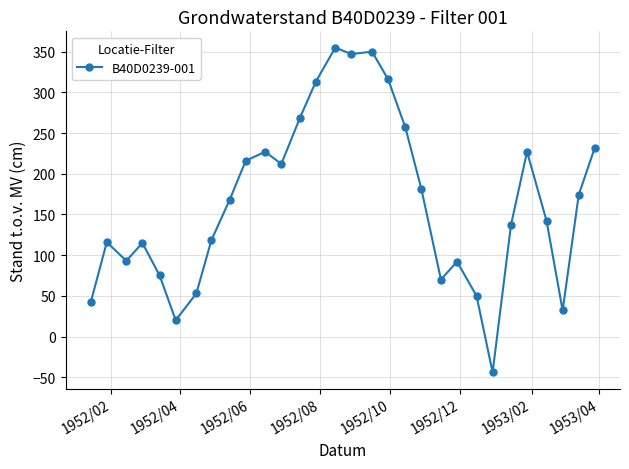

What is the maximum value shown in the chart?

355